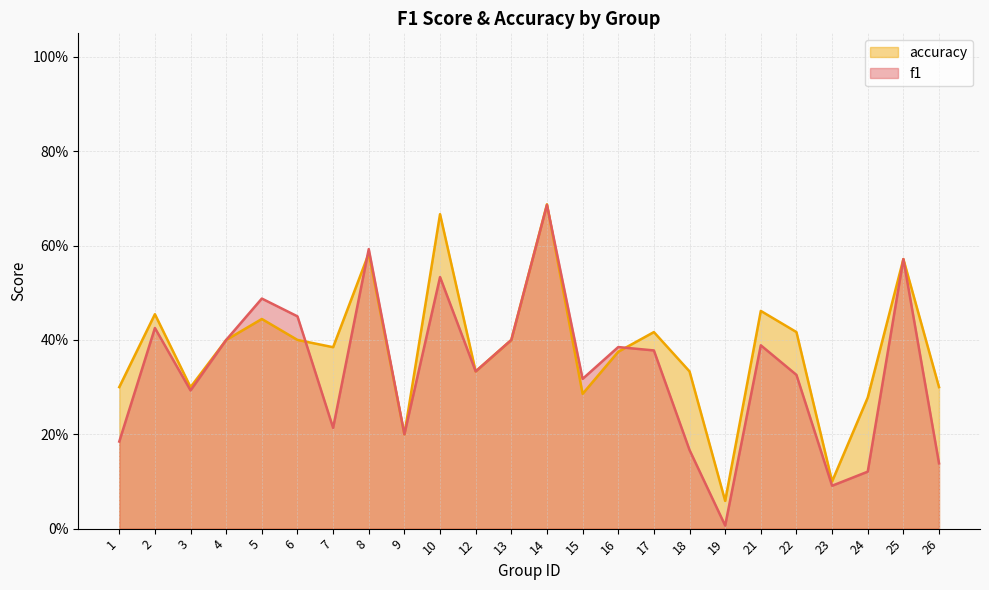

Read the f1 value at 25.

0.6